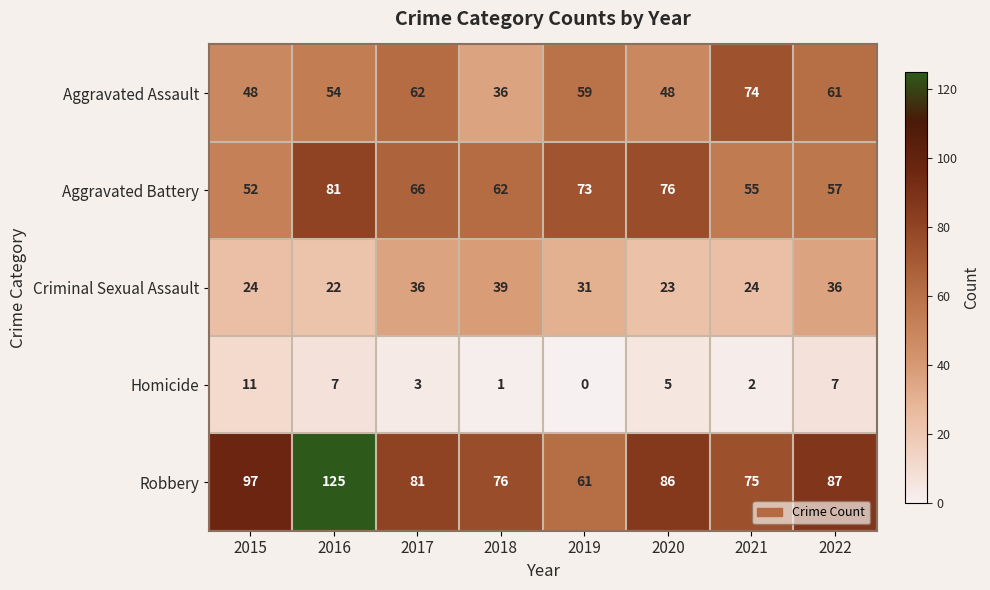

True or false: Aggravated Battery has a value of 62 at 2018.

True